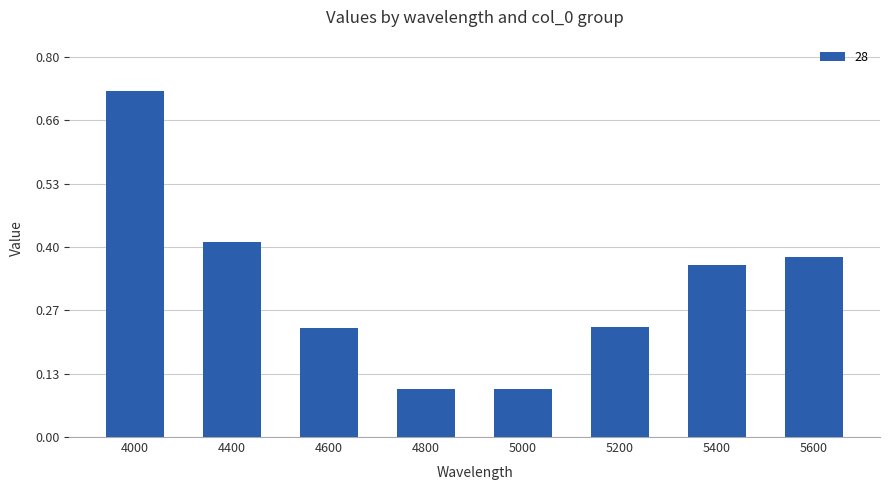

Between 5400 and 4000, which is larger?

4000